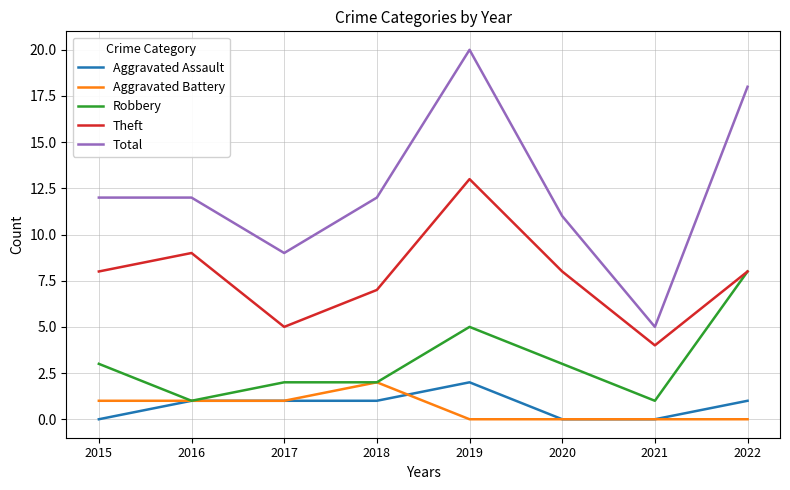

Which series has the largest total across all categories?

Total